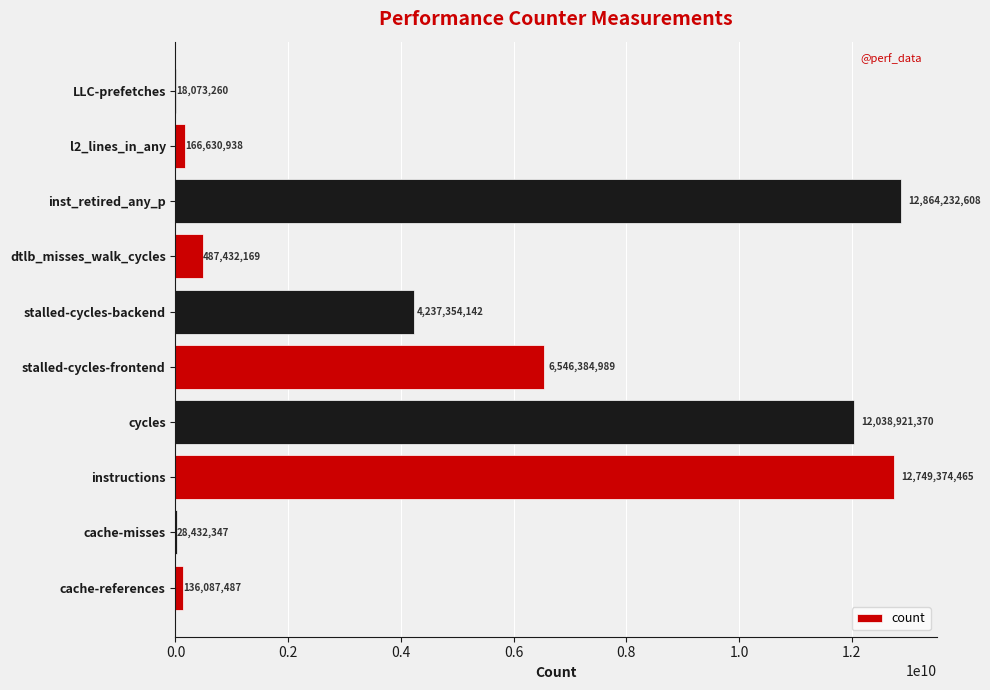

How many series are shown in this chart?

1